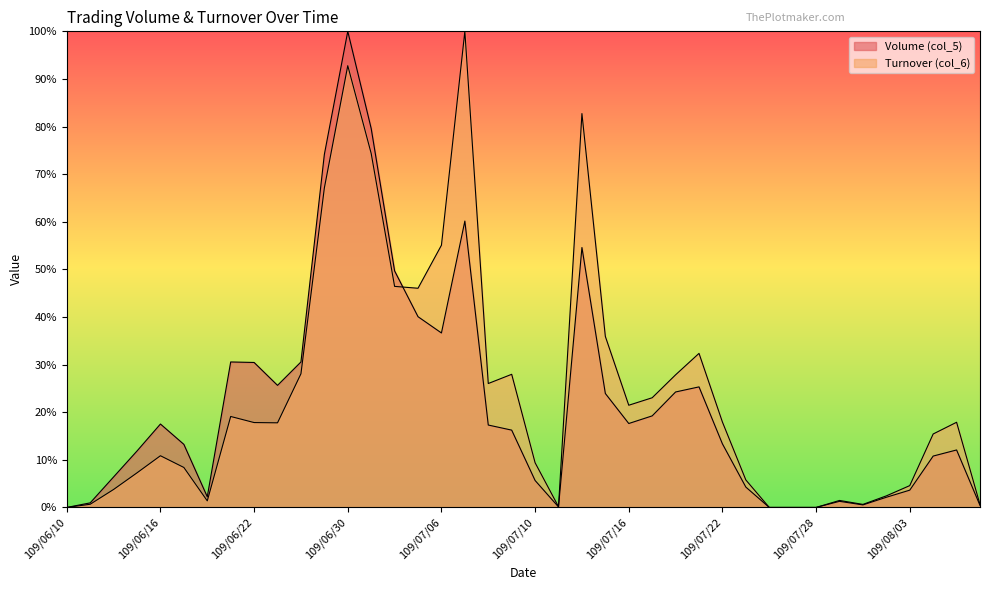

Reading left to right, extract all data points from this chart.

Volume (col_5): 0.0	1.0	6.4	11.9	17.5	13.2	2.2	30.6	30.4	25.6	30.6	74.1	100.0	79.6	49.7	40.1	36.6	60.1	17.3	16.2	5.7	0.1	54.6	23.9	17.6	19.2	24.3	25.3	13.4	4.3	0.0	0.0	0.0	1.3	0.5	2.1	3.6	10.8	12.1	0.4
Turnover (col_6): 0.0	0.7	3.8	7.3	10.9	8.4	1.4	19.1	17.8	17.8	28.1	67.1	92.8	74.4	46.4	46.0	55.1	100.0	26.0	28.0	9.4	0.2	82.7	35.9	21.5	23.0	27.9	32.4	17.9	5.8	0.0	0.0	0.0	1.5	0.6	2.4	4.6	15.4	17.9	0.6